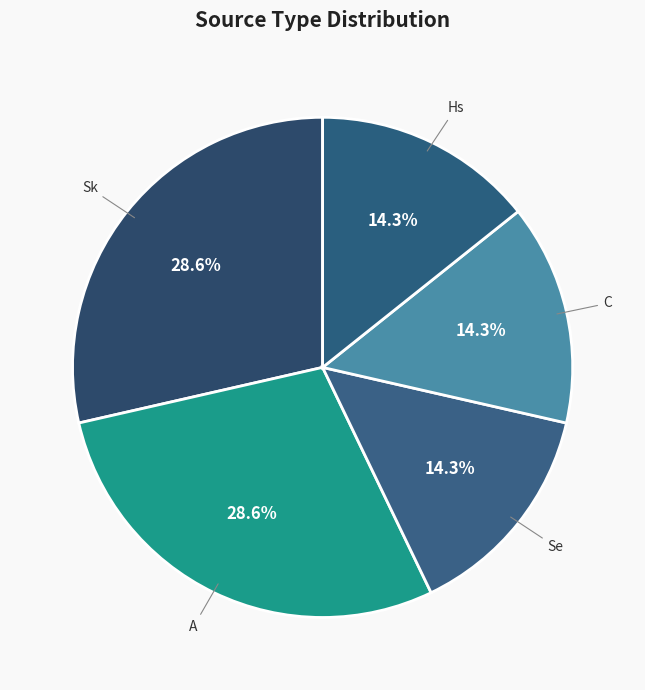

Approximately how many times larger is the value at C compared to Hs?

1.0